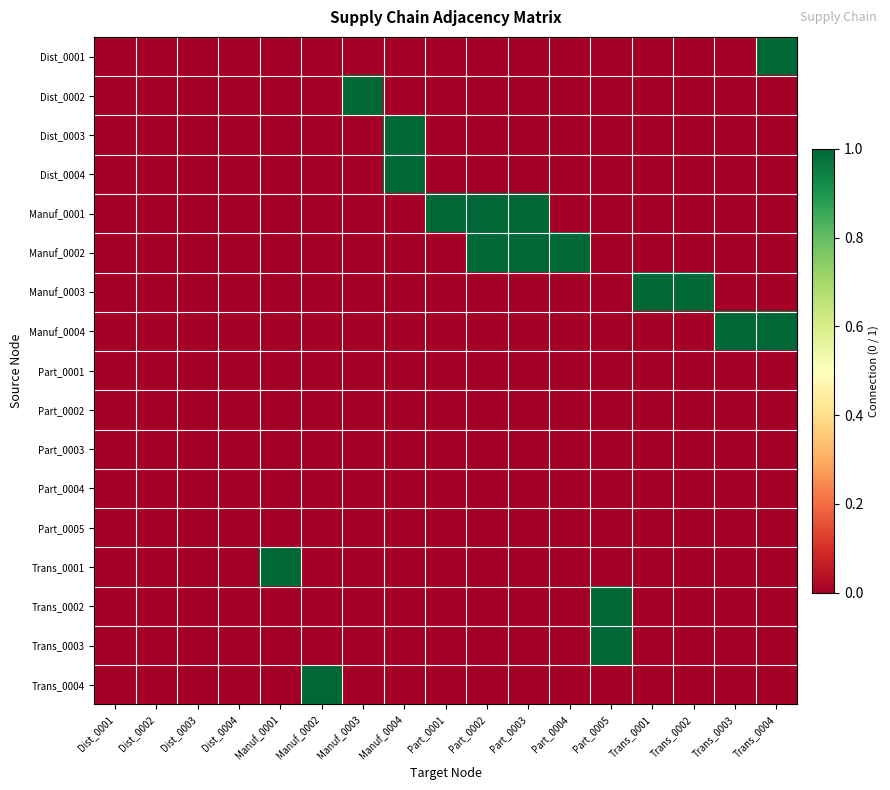

At how many categories does at least one series exceed 0?

13